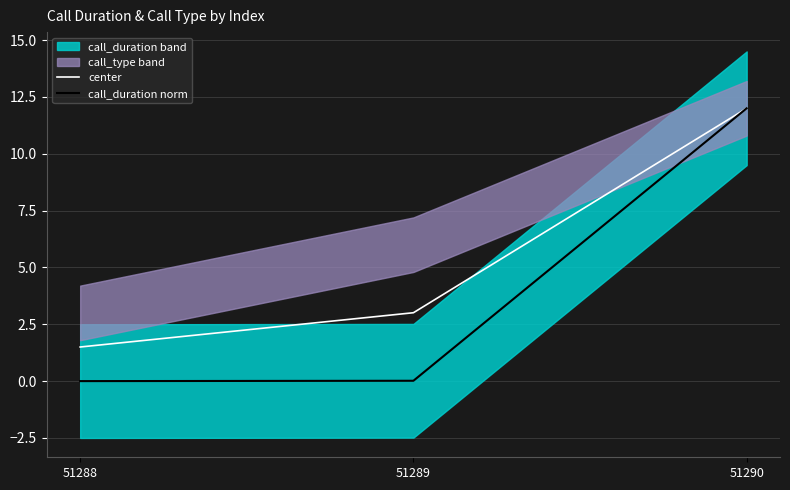

Is it true that call_duration norm equals -4.8 at 51288?

False